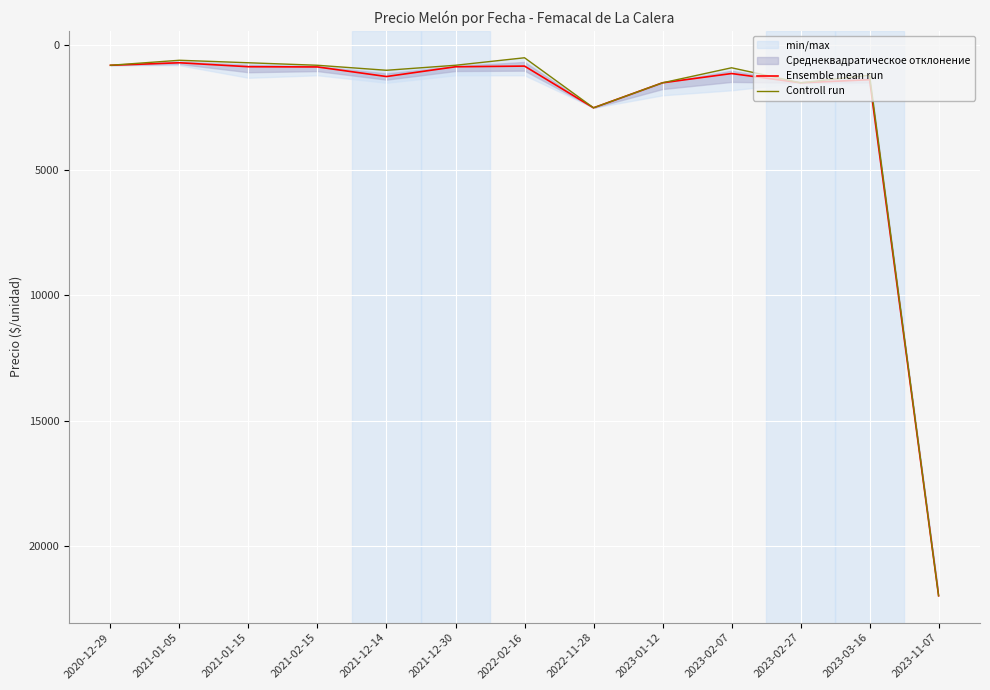

How many data points in Ensemble mean run are less than 1130?

6